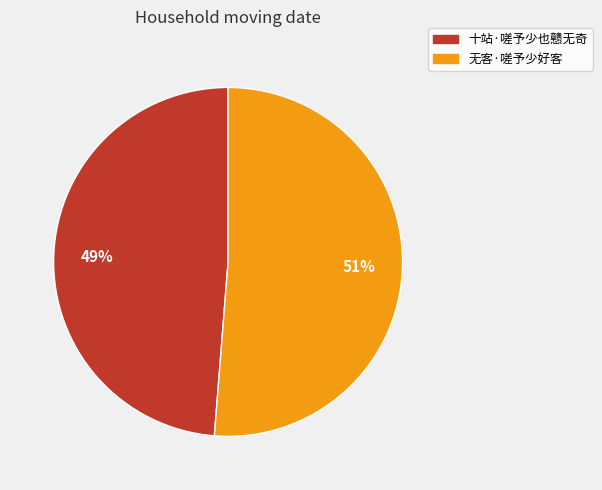

To the nearest percent, what is the combined percentage of 十站·嗟予少也戆无奇 and 无客·嗟予少好客?

100%